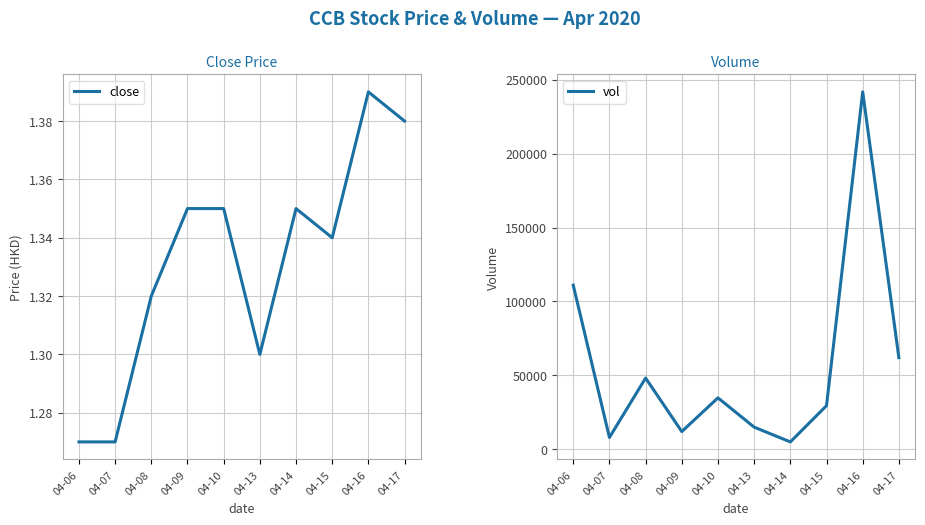

What is the value of the vol point at the 4th from the left?

12000.0